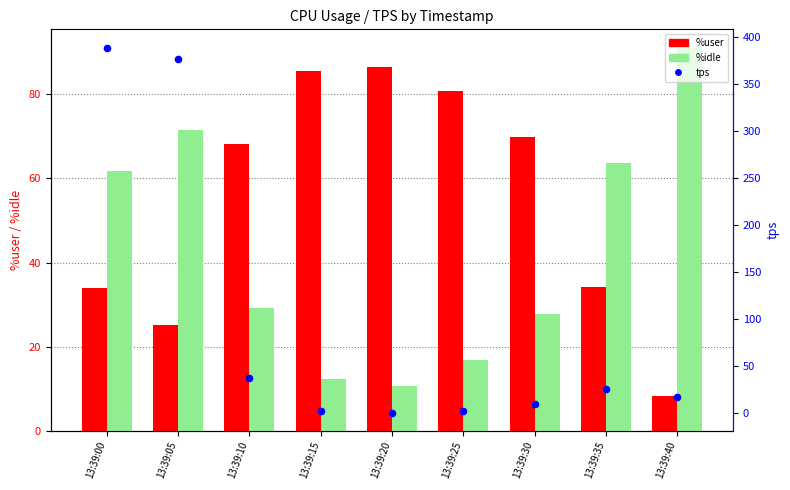

Which series has the largest total across all categories?

tps